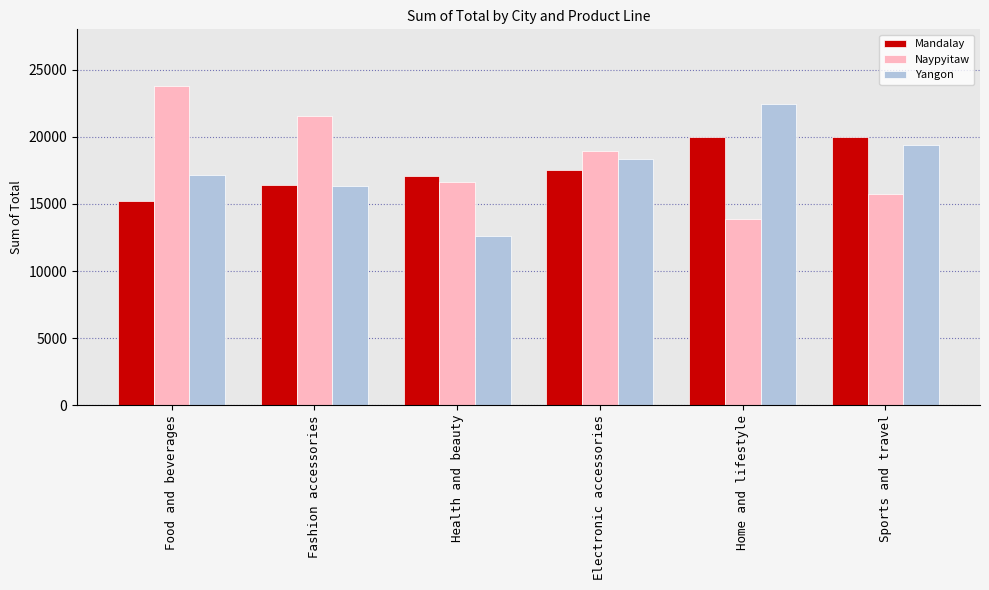

What is the label of the 5th bar from the left?

Home and lifestyle